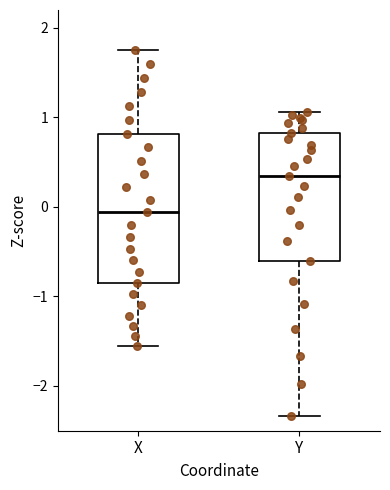

Comparing the boxes themselves (not the whiskers), which one is the tallest?

X